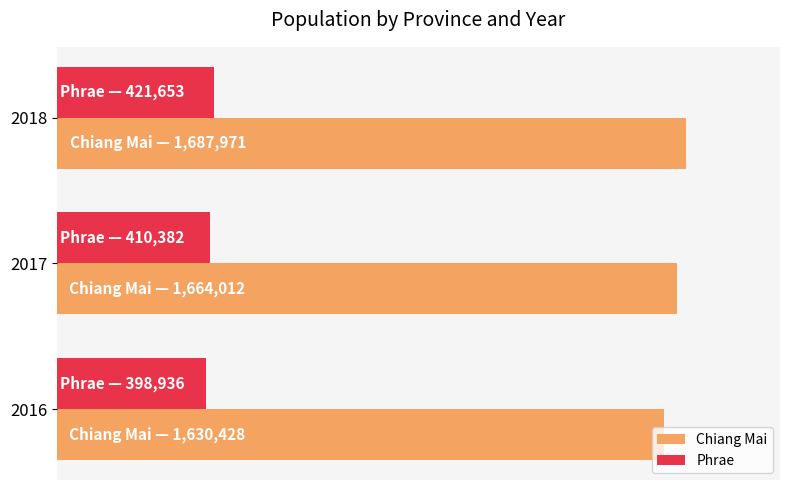

What are all the series names shown in the legend?

Chiang Mai, Phrae